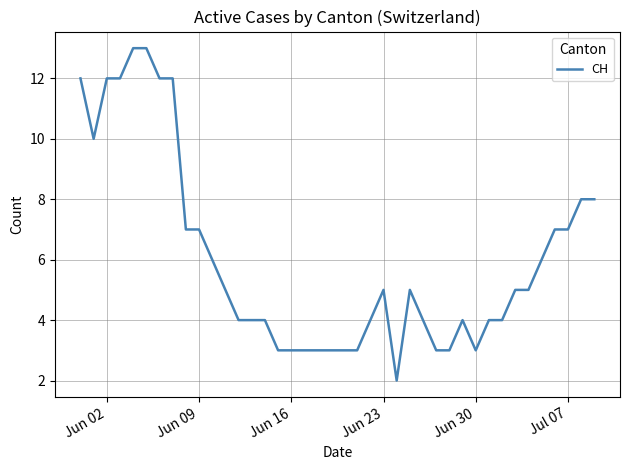

What is the difference between the maximum and minimum values?

11